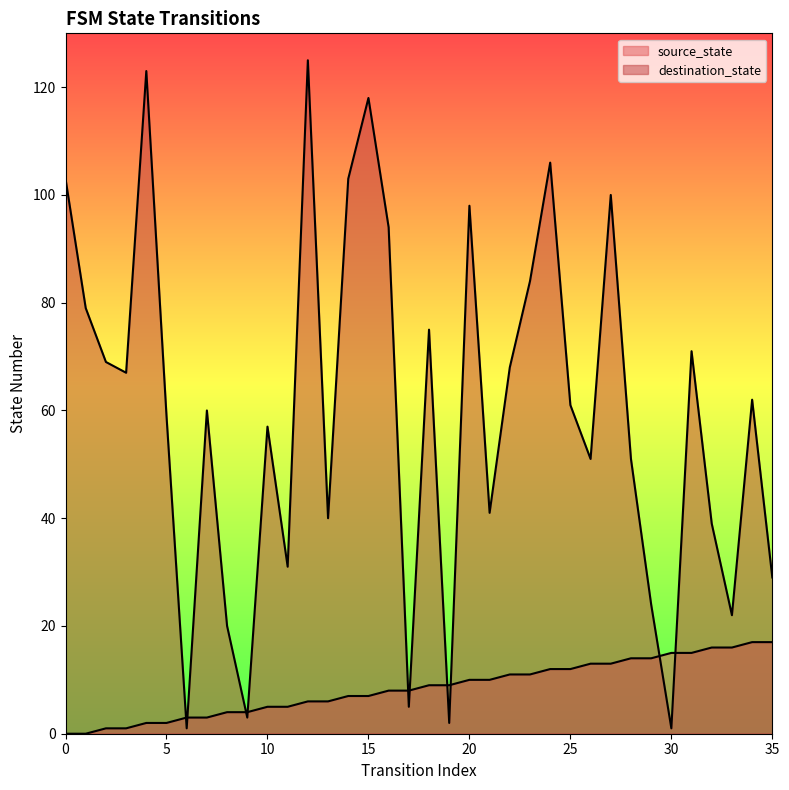

Where do source_state and destination_state first cross each other?

5 and 6